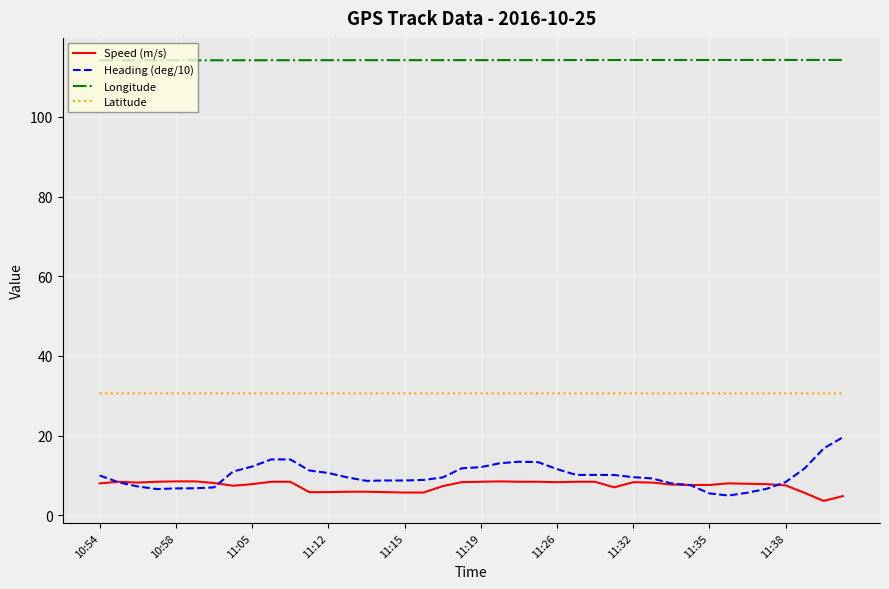

Which series has the largest range (max minus min)?

Heading (deg/10)